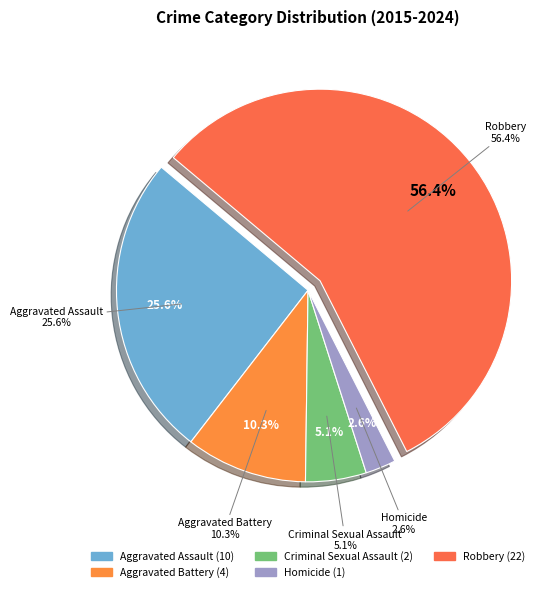

The Robbery slice represents 66% of the pie. True or false?

False